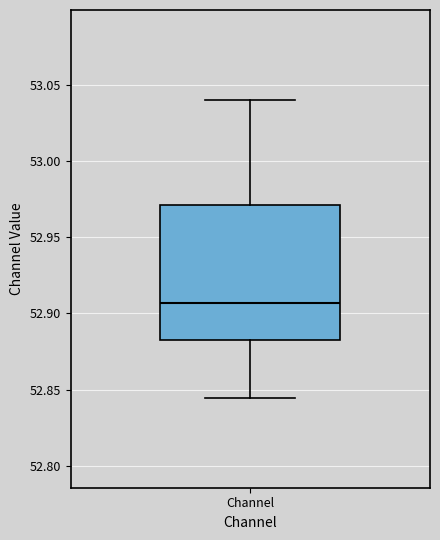

Read this box plot against the y-axis: the position of the median line, the range covered by the box, and the ends of both whiskers. The values are not printed on the chart, so give them approximately, as read against the axis.

median 52.905, box 52.880 to 52.970, whiskers 52.845 to 53.040